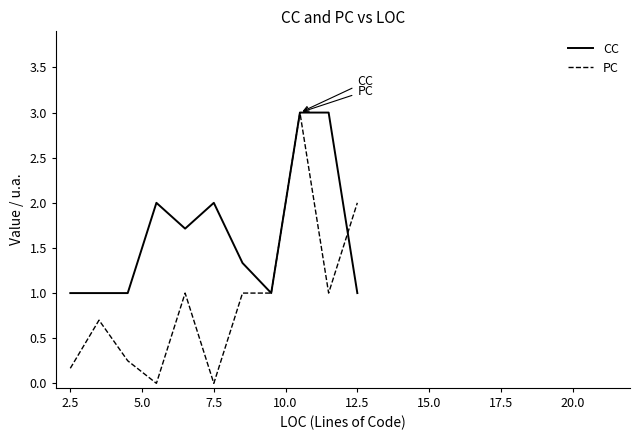

What is the difference between the highest and lowest values at 2.5?

0.8